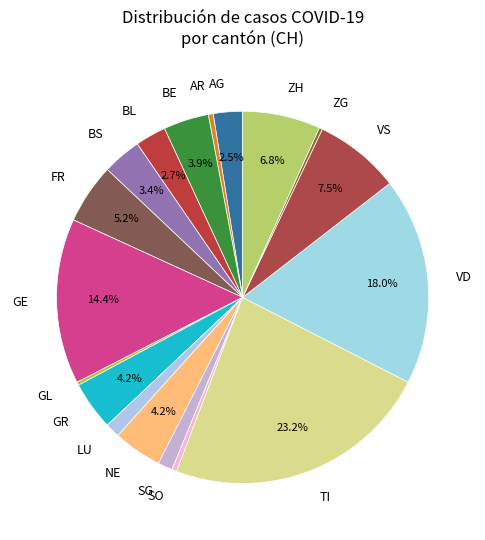

Which has a higher value, SO or GR?

GR